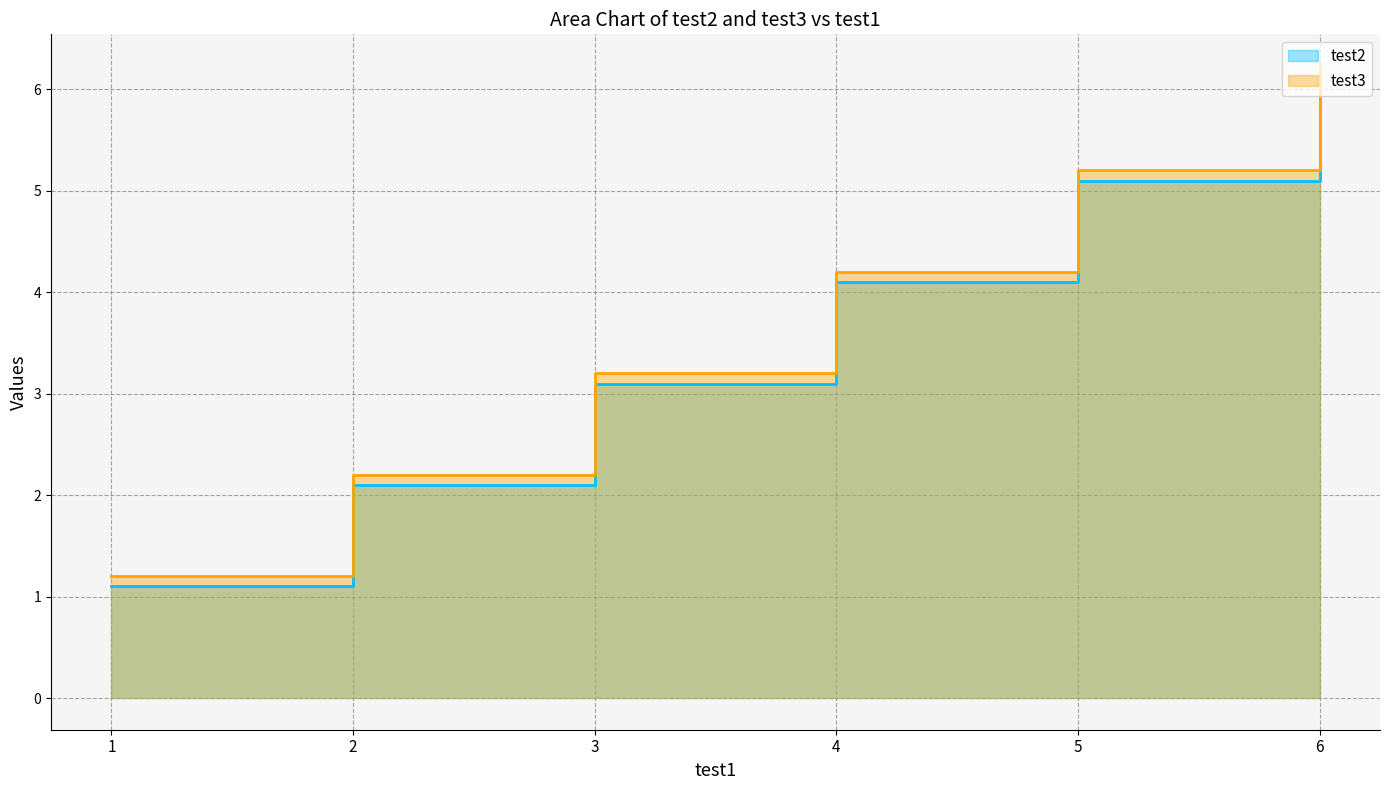

At which category is the sum across all series the highest?

6